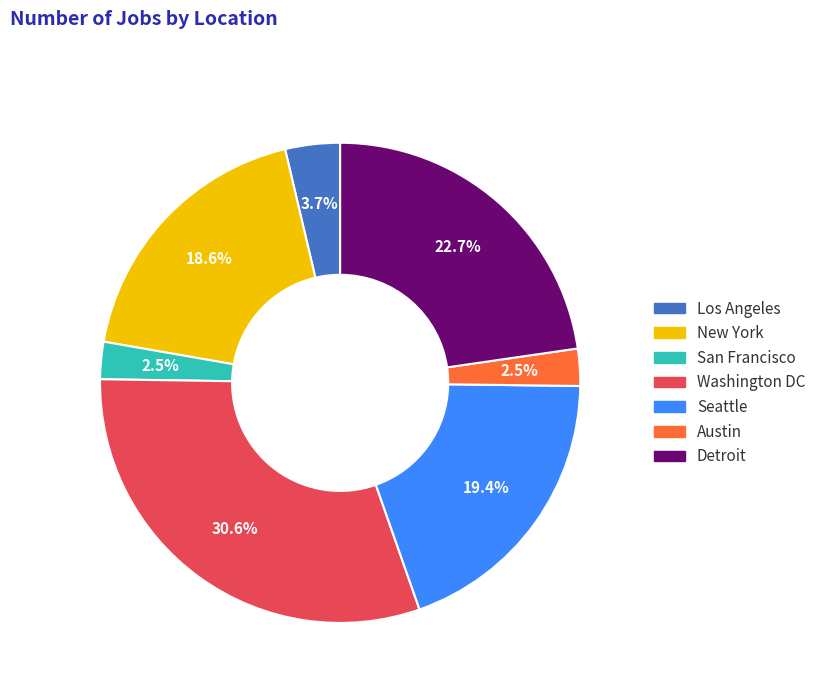

How many segments does this pie chart have?

7